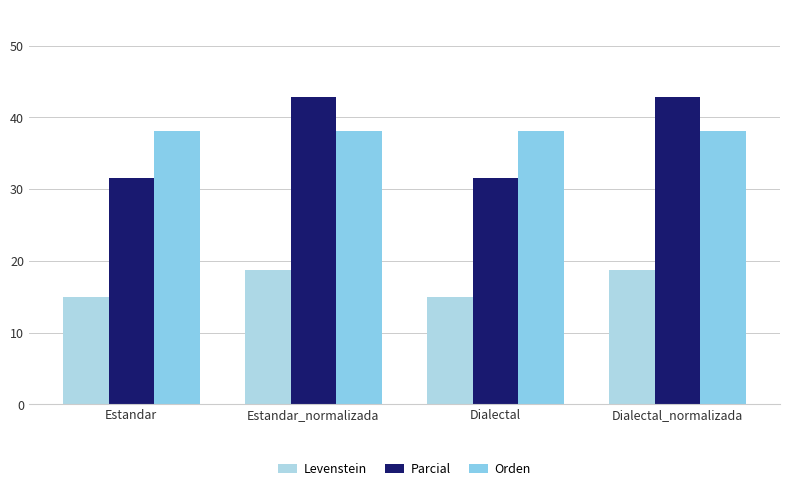

What is the average value of the Levenstein series?

16.9